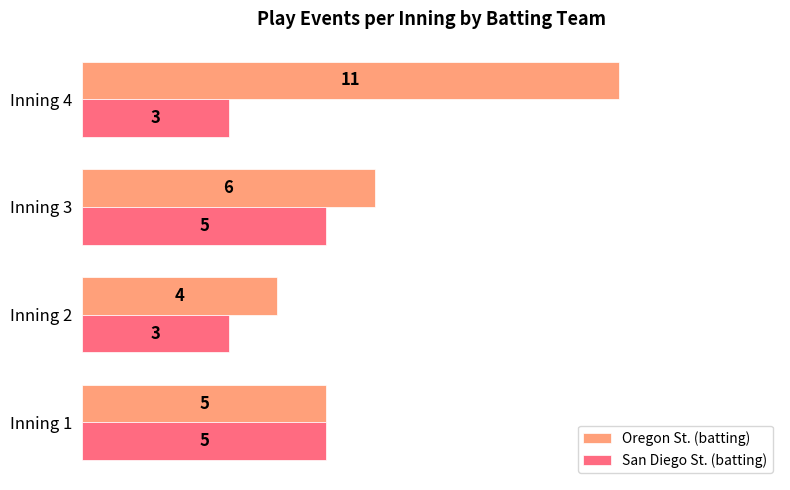

What is the maximum value shown in the chart?

11